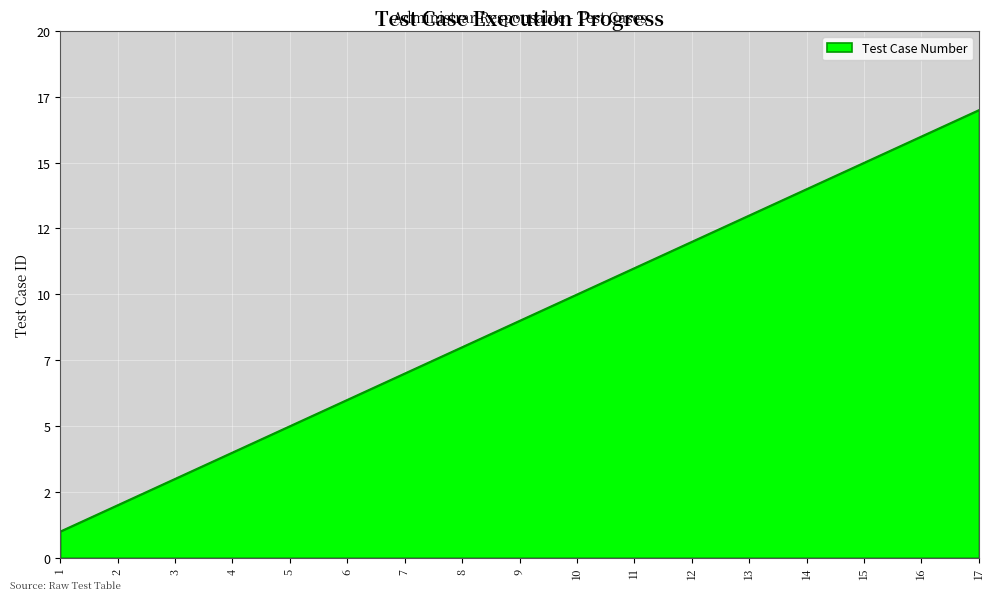

Is this an area chart (filled region under the line)?

Yes